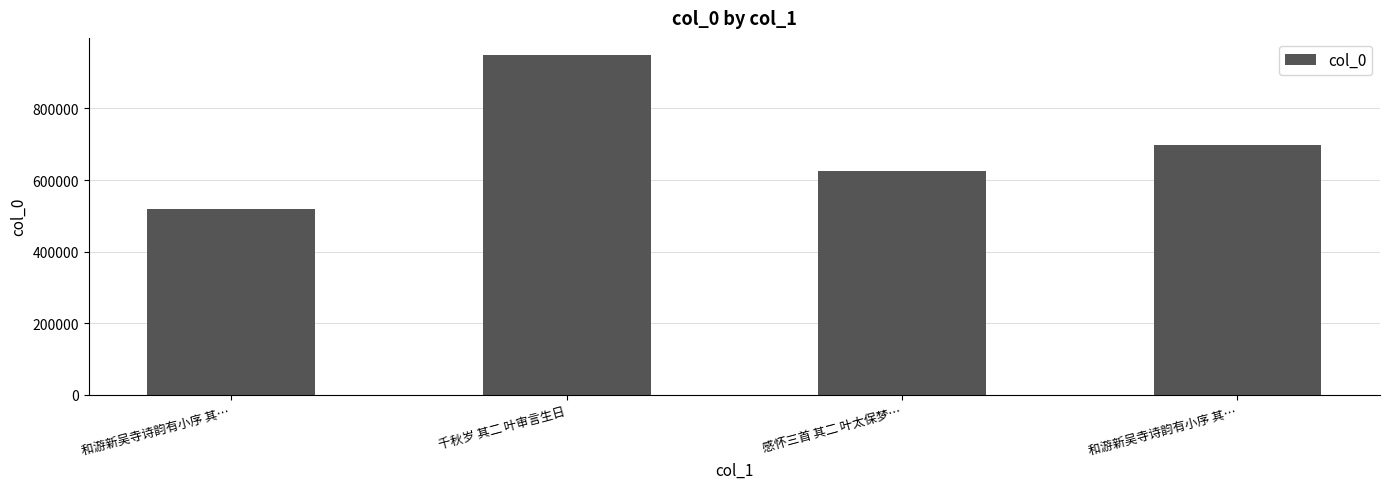

What is the ratio of the value at 感怀三首 其二 叶太保梦… to the value at 和游新吴寺诗韵有小序 其…?

1.2